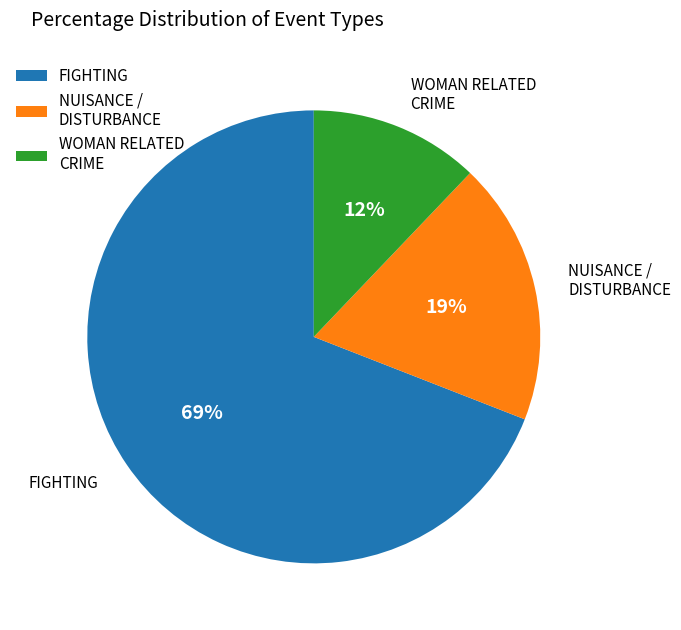

Is it true that NUISANCE / DISTURBANCE is 25% of the pie?

False